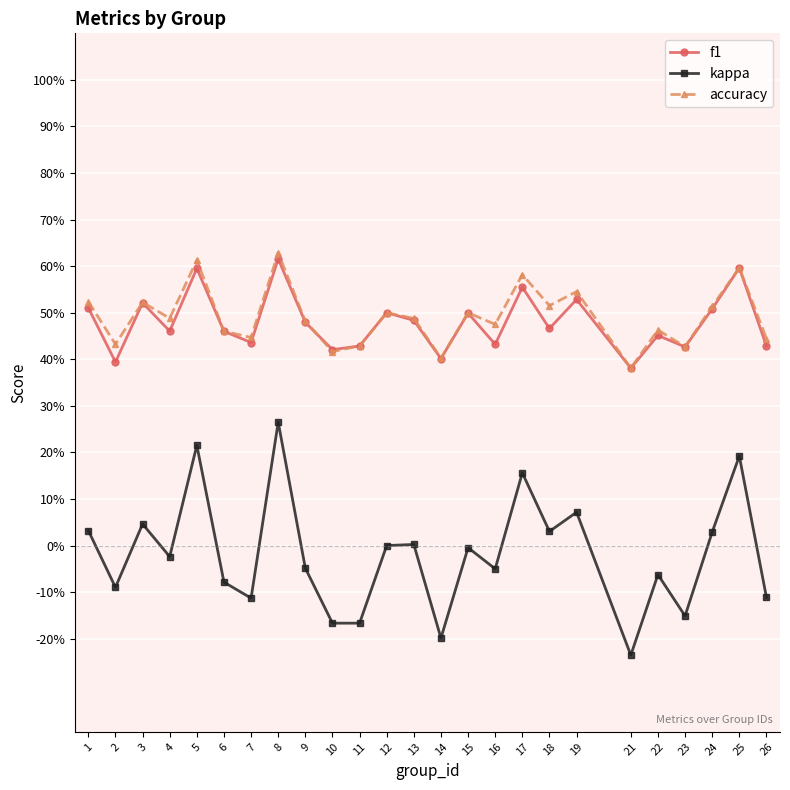

What is the value of the accuracy point at the 2nd from the left?

0.4